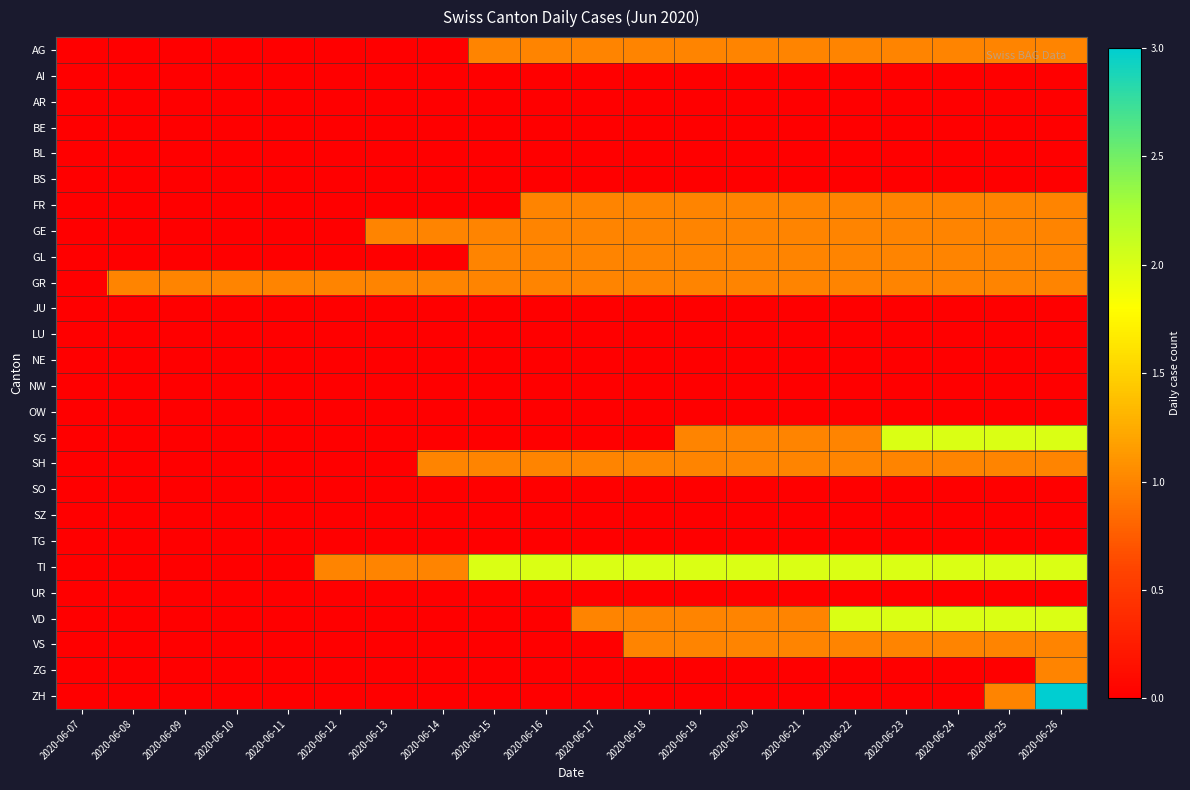

Reading left to right, what are all the values shown in this chart?

AG: 2020-06-07=0	2020-06-08=0	2020-06-09=0	2020-06-10=0	2020-06-11=0	2020-06-12=0	2020-06-13=0	2020-06-14=0	2020-06-15=1	2020-06-16=1	2020-06-17=1	2020-06-18=1	2020-06-19=1	2020-06-20=1	2020-06-21=1	2020-06-22=1	2020-06-23=1	2020-06-24=1	2020-06-25=1	2020-06-26=1
AI: 2020-06-07=0	2020-06-08=0	2020-06-09=0	2020-06-10=0	2020-06-11=0	2020-06-12=0	2020-06-13=0	2020-06-14=0	2020-06-15=0	2020-06-16=0	2020-06-17=0	2020-06-18=0	2020-06-19=0	2020-06-20=0	2020-06-21=0	2020-06-22=0	2020-06-23=0	2020-06-24=0	2020-06-25=0	2020-06-26=0
AR: 2020-06-07=0	2020-06-08=0	2020-06-09=0	2020-06-10=0	2020-06-11=0	2020-06-12=0	2020-06-13=0	2020-06-14=0	2020-06-15=0	2020-06-16=0	2020-06-17=0	2020-06-18=0	2020-06-19=0	2020-06-20=0	2020-06-21=0	2020-06-22=0	2020-06-23=0	2020-06-24=0	2020-06-25=0	2020-06-26=0
BE: 2020-06-07=0	2020-06-08=0	2020-06-09=0	2020-06-10=0	2020-06-11=0	2020-06-12=0	2020-06-13=0	2020-06-14=0	2020-06-15=0	2020-06-16=0	2020-06-17=0	2020-06-18=0	2020-06-19=0	2020-06-20=0	2020-06-21=0	2020-06-22=0	2020-06-23=0	2020-06-24=0	2020-06-25=0	2020-06-26=0
BL: 2020-06-07=0	2020-06-08=0	2020-06-09=0	2020-06-10=0	2020-06-11=0	2020-06-12=0	2020-06-13=0	2020-06-14=0	2020-06-15=0	2020-06-16=0	2020-06-17=0	2020-06-18=0	2020-06-19=0	2020-06-20=0	2020-06-21=0	2020-06-22=0	2020-06-23=0	2020-06-24=0	2020-06-25=0	2020-06-26=0
BS: 2020-06-07=0	2020-06-08=0	2020-06-09=0	2020-06-10=0	2020-06-11=0	2020-06-12=0	2020-06-13=0	2020-06-14=0	2020-06-15=0	2020-06-16=0	2020-06-17=0	2020-06-18=0	2020-06-19=0	2020-06-20=0	2020-06-21=0	2020-06-22=0	2020-06-23=0	2020-06-24=0	2020-06-25=0	2020-06-26=0
FR: 2020-06-07=0	2020-06-08=0	2020-06-09=0	2020-06-10=0	2020-06-11=0	2020-06-12=0	2020-06-13=0	2020-06-14=0	2020-06-15=0	2020-06-16=1	2020-06-17=1	2020-06-18=1	2020-06-19=1	2020-06-20=1	2020-06-21=1	2020-06-22=1	2020-06-23=1	2020-06-24=1	2020-06-25=1	2020-06-26=1
GE: 2020-06-07=0	2020-06-08=0	2020-06-09=0	2020-06-10=0	2020-06-11=0	2020-06-12=0	2020-06-13=1	2020-06-14=1	2020-06-15=1	2020-06-16=1	2020-06-17=1	2020-06-18=1	2020-06-19=1	2020-06-20=1	2020-06-21=1	2020-06-22=1	2020-06-23=1	2020-06-24=1	2020-06-25=1	2020-06-26=1
GL: 2020-06-07=0	2020-06-08=0	2020-06-09=0	2020-06-10=0	2020-06-11=0	2020-06-12=0	2020-06-13=0	2020-06-14=0	2020-06-15=1	2020-06-16=1	2020-06-17=1	2020-06-18=1	2020-06-19=1	2020-06-20=1	2020-06-21=1	2020-06-22=1	2020-06-23=1	2020-06-24=1	2020-06-25=1	2020-06-26=1
GR: 2020-06-07=0	2020-06-08=1	2020-06-09=1	2020-06-10=1	2020-06-11=1	2020-06-12=1	2020-06-13=1	2020-06-14=1	2020-06-15=1	2020-06-16=1	2020-06-17=1	2020-06-18=1	2020-06-19=1	2020-06-20=1	2020-06-21=1	2020-06-22=1	2020-06-23=1	2020-06-24=1	2020-06-25=1	2020-06-26=1
JU: 2020-06-07=0	2020-06-08=0	2020-06-09=0	2020-06-10=0	2020-06-11=0	2020-06-12=0	2020-06-13=0	2020-06-14=0	2020-06-15=0	2020-06-16=0	2020-06-17=0	2020-06-18=0	2020-06-19=0	2020-06-20=0	2020-06-21=0	2020-06-22=0	2020-06-23=0	2020-06-24=0	2020-06-25=0	2020-06-26=0
LU: 2020-06-07=0	2020-06-08=0	2020-06-09=0	2020-06-10=0	2020-06-11=0	2020-06-12=0	2020-06-13=0	2020-06-14=0	2020-06-15=0	2020-06-16=0	2020-06-17=0	2020-06-18=0	2020-06-19=0	2020-06-20=0	2020-06-21=0	2020-06-22=0	2020-06-23=0	2020-06-24=0	2020-06-25=0	2020-06-26=0
NE: 2020-06-07=0	2020-06-08=0	2020-06-09=0	2020-06-10=0	2020-06-11=0	2020-06-12=0	2020-06-13=0	2020-06-14=0	2020-06-15=0	2020-06-16=0	2020-06-17=0	2020-06-18=0	2020-06-19=0	2020-06-20=0	2020-06-21=0	2020-06-22=0	2020-06-23=0	2020-06-24=0	2020-06-25=0	2020-06-26=0
NW: 2020-06-07=0	2020-06-08=0	2020-06-09=0	2020-06-10=0	2020-06-11=0	2020-06-12=0	2020-06-13=0	2020-06-14=0	2020-06-15=0	2020-06-16=0	2020-06-17=0	2020-06-18=0	2020-06-19=0	2020-06-20=0	2020-06-21=0	2020-06-22=0	2020-06-23=0	2020-06-24=0	2020-06-25=0	2020-06-26=0
OW: 2020-06-07=0	2020-06-08=0	2020-06-09=0	2020-06-10=0	2020-06-11=0	2020-06-12=0	2020-06-13=0	2020-06-14=0	2020-06-15=0	2020-06-16=0	2020-06-17=0	2020-06-18=0	2020-06-19=0	2020-06-20=0	2020-06-21=0	2020-06-22=0	2020-06-23=0	2020-06-24=0	2020-06-25=0	2020-06-26=0
SG: 2020-06-07=0	2020-06-08=0	2020-06-09=0	2020-06-10=0	2020-06-11=0	2020-06-12=0	2020-06-13=0	2020-06-14=0	2020-06-15=0	2020-06-16=0	2020-06-17=0	2020-06-18=0	2020-06-19=1	2020-06-20=1	2020-06-21=1	2020-06-22=1	2020-06-23=2	2020-06-24=2	2020-06-25=2	2020-06-26=2
SH: 2020-06-07=0	2020-06-08=0	2020-06-09=0	2020-06-10=0	2020-06-11=0	2020-06-12=0	2020-06-13=0	2020-06-14=1	2020-06-15=1	2020-06-16=1	2020-06-17=1	2020-06-18=1	2020-06-19=1	2020-06-20=1	2020-06-21=1	2020-06-22=1	2020-06-23=1	2020-06-24=1	2020-06-25=1	2020-06-26=1
SO: 2020-06-07=0	2020-06-08=0	2020-06-09=0	2020-06-10=0	2020-06-11=0	2020-06-12=0	2020-06-13=0	2020-06-14=0	2020-06-15=0	2020-06-16=0	2020-06-17=0	2020-06-18=0	2020-06-19=0	2020-06-20=0	2020-06-21=0	2020-06-22=0	2020-06-23=0	2020-06-24=0	2020-06-25=0	2020-06-26=0
SZ: 2020-06-07=0	2020-06-08=0	2020-06-09=0	2020-06-10=0	2020-06-11=0	2020-06-12=0	2020-06-13=0	2020-06-14=0	2020-06-15=0	2020-06-16=0	2020-06-17=0	2020-06-18=0	2020-06-19=0	2020-06-20=0	2020-06-21=0	2020-06-22=0	2020-06-23=0	2020-06-24=0	2020-06-25=0	2020-06-26=0
TG: 2020-06-07=0	2020-06-08=0	2020-06-09=0	2020-06-10=0	2020-06-11=0	2020-06-12=0	2020-06-13=0	2020-06-14=0	2020-06-15=0	2020-06-16=0	2020-06-17=0	2020-06-18=0	2020-06-19=0	2020-06-20=0	2020-06-21=0	2020-06-22=0	2020-06-23=0	2020-06-24=0	2020-06-25=0	2020-06-26=0
TI: 2020-06-07=0	2020-06-08=0	2020-06-09=0	2020-06-10=0	2020-06-11=0	2020-06-12=1	2020-06-13=1	2020-06-14=1	2020-06-15=2	2020-06-16=2	2020-06-17=2	2020-06-18=2	2020-06-19=2	2020-06-20=2	2020-06-21=2	2020-06-22=2	2020-06-23=2	2020-06-24=2	2020-06-25=2	2020-06-26=2
UR: 2020-06-07=0	2020-06-08=0	2020-06-09=0	2020-06-10=0	2020-06-11=0	2020-06-12=0	2020-06-13=0	2020-06-14=0	2020-06-15=0	2020-06-16=0	2020-06-17=0	2020-06-18=0	2020-06-19=0	2020-06-20=0	2020-06-21=0	2020-06-22=0	2020-06-23=0	2020-06-24=0	2020-06-25=0	2020-06-26=0
VD: 2020-06-07=0	2020-06-08=0	2020-06-09=0	2020-06-10=0	2020-06-11=0	2020-06-12=0	2020-06-13=0	2020-06-14=0	2020-06-15=0	2020-06-16=0	2020-06-17=1	2020-06-18=1	2020-06-19=1	2020-06-20=1	2020-06-21=1	2020-06-22=2	2020-06-23=2	2020-06-24=2	2020-06-25=2	2020-06-26=2
VS: 2020-06-07=0	2020-06-08=0	2020-06-09=0	2020-06-10=0	2020-06-11=0	2020-06-12=0	2020-06-13=0	2020-06-14=0	2020-06-15=0	2020-06-16=0	2020-06-17=0	2020-06-18=1	2020-06-19=1	2020-06-20=1	2020-06-21=1	2020-06-22=1	2020-06-23=1	2020-06-24=1	2020-06-25=1	2020-06-26=1
ZG: 2020-06-07=0	2020-06-08=0	2020-06-09=0	2020-06-10=0	2020-06-11=0	2020-06-12=0	2020-06-13=0	2020-06-14=0	2020-06-15=0	2020-06-16=0	2020-06-17=0	2020-06-18=0	2020-06-19=0	2020-06-20=0	2020-06-21=0	2020-06-22=0	2020-06-23=0	2020-06-24=0	2020-06-25=0	2020-06-26=1
ZH: 2020-06-07=0	2020-06-08=0	2020-06-09=0	2020-06-10=0	2020-06-11=0	2020-06-12=0	2020-06-13=0	2020-06-14=0	2020-06-15=0	2020-06-16=0	2020-06-17=0	2020-06-18=0	2020-06-19=0	2020-06-20=0	2020-06-21=0	2020-06-22=0	2020-06-23=0	2020-06-24=0	2020-06-25=1	2020-06-26=3